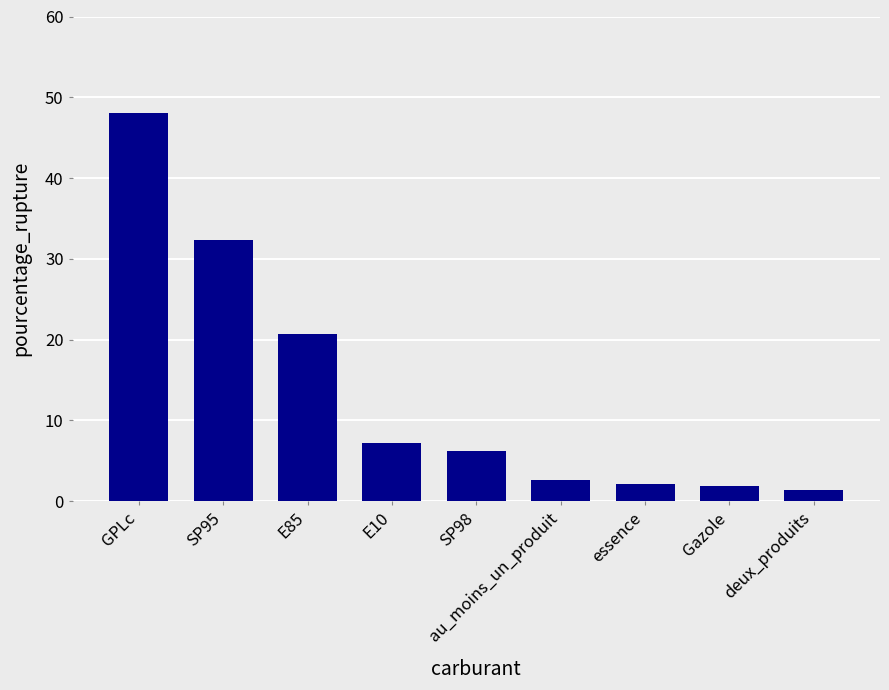

Reading left to right, what are all the values shown in this chart?

48.0	32.3	20.6	7.2	6.2	2.6	2.1	1.8	1.3